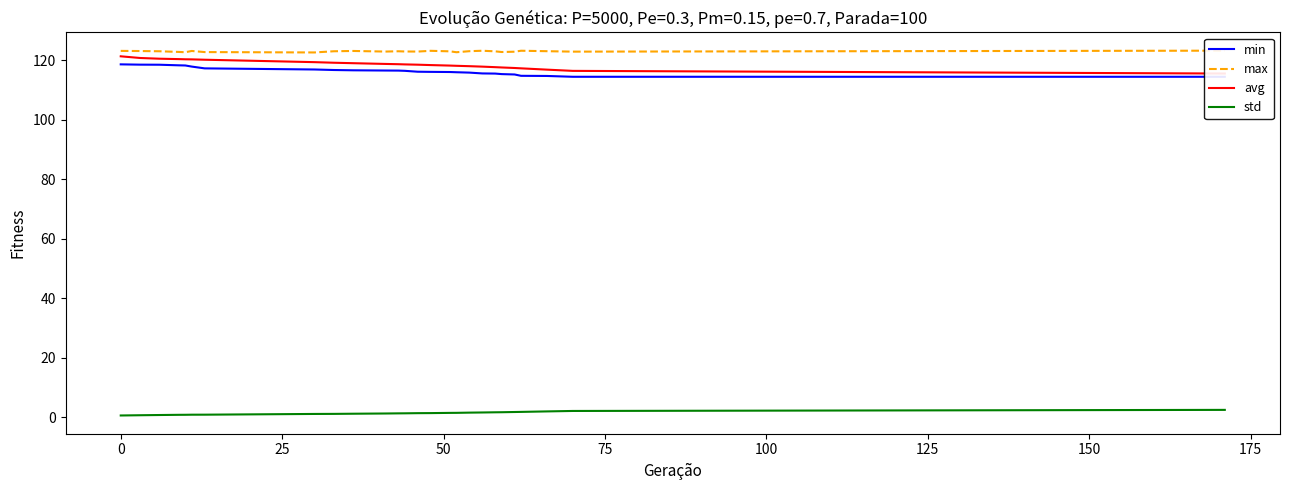

Reading left to right, extract all data points from this chart.

min: 118.6	118.5	118.5	118.3	118.2	117.8	117.2	116.9	116.7	116.6	116.5	116.5	116.4	116.1	116.1	116.0	115.9	115.8	115.5	115.5	115.3	115.2	114.7	114.7	114.4	114.4
max: 123.1	123.1	123.0	122.8	122.7	123.1	122.7	122.6	123.0	123.1	122.9	123.0	122.9	122.9	123.1	123.0	122.7	123.0	123.2	123.0	122.7	122.8	123.2	123.0	122.9	123.2
avg: 121.3	120.7	120.5	120.3	120.3	120.3	120.1	119.3	119.1	119.0	118.7	118.6	118.6	118.5	118.3	118.2	118.1	118.0	117.8	117.6	117.5	117.4	117.2	116.8	116.4	115.5
std: 0.6	0.7	0.7	0.8	0.8	0.8	0.8	1.1	1.1	1.2	1.2	1.3	1.3	1.4	1.4	1.5	1.5	1.5	1.6	1.6	1.7	1.7	1.8	1.9	2.1	2.5